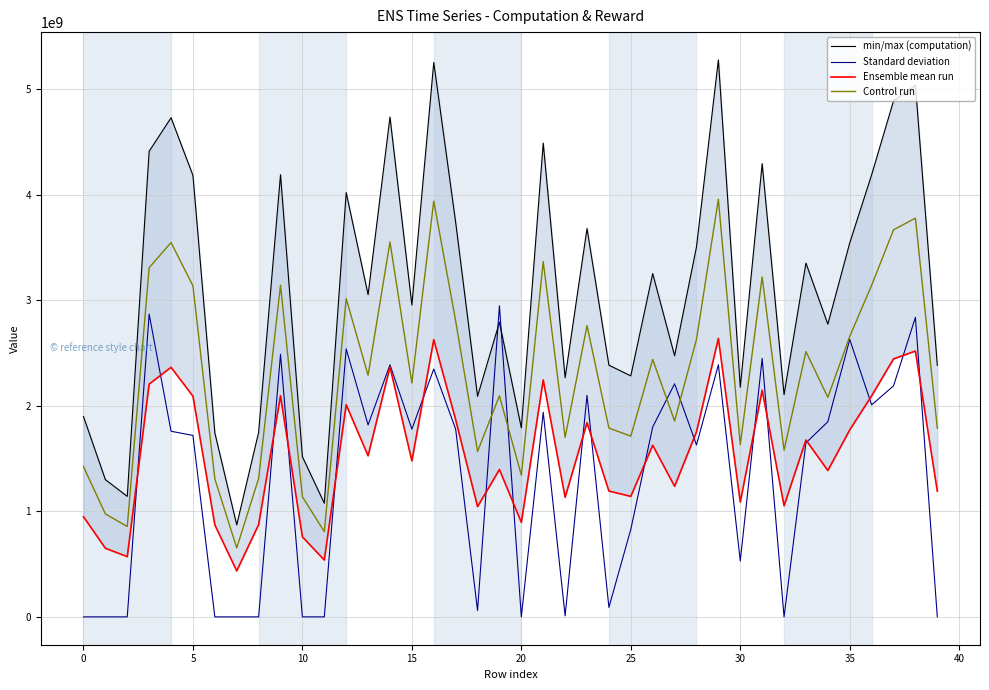

True or false: min/max (computation) has a value of 6817676385.7 at 31.

False